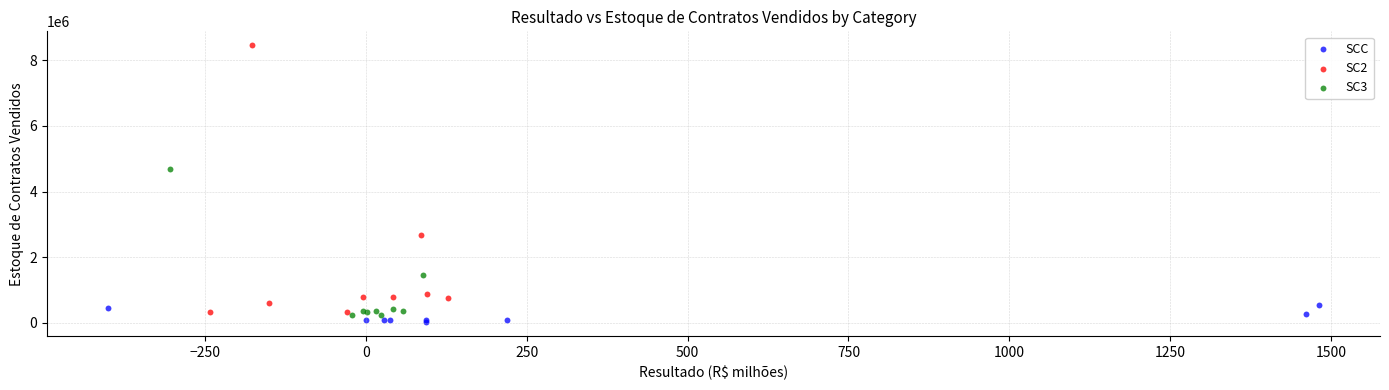

Which series contains the highest Y value?

SC2